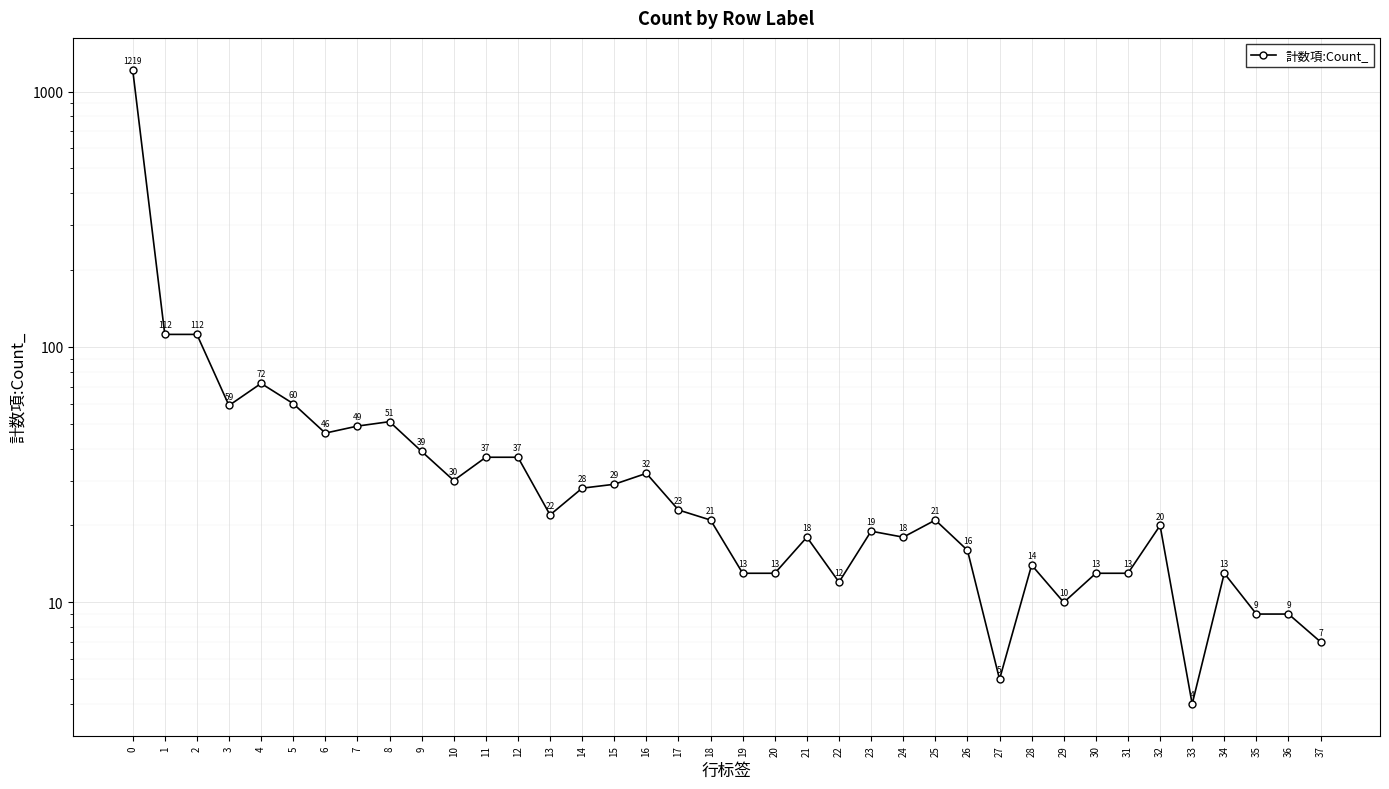

How many points are lower than both their immediate neighbors (excluding endpoints)?

9